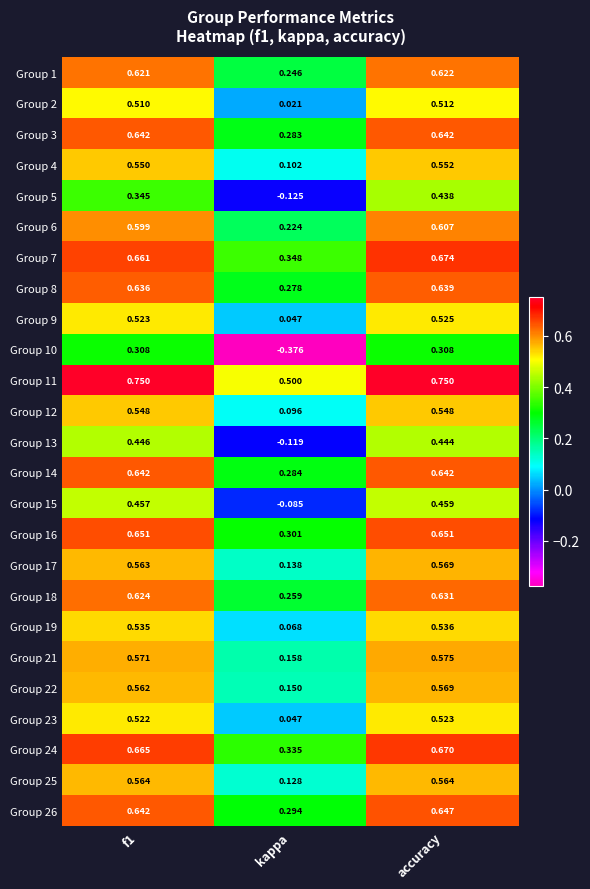

Which category has the lowest value in the Group 5 series?

kappa